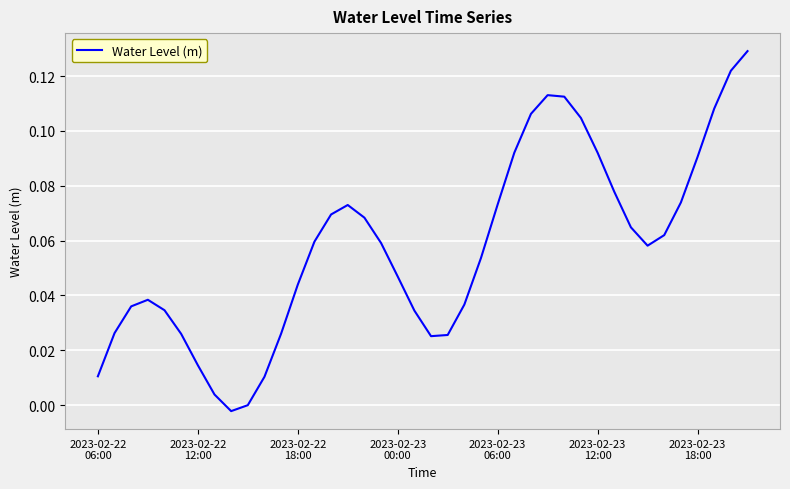

What is the difference between the maximum and minimum values?

0.1